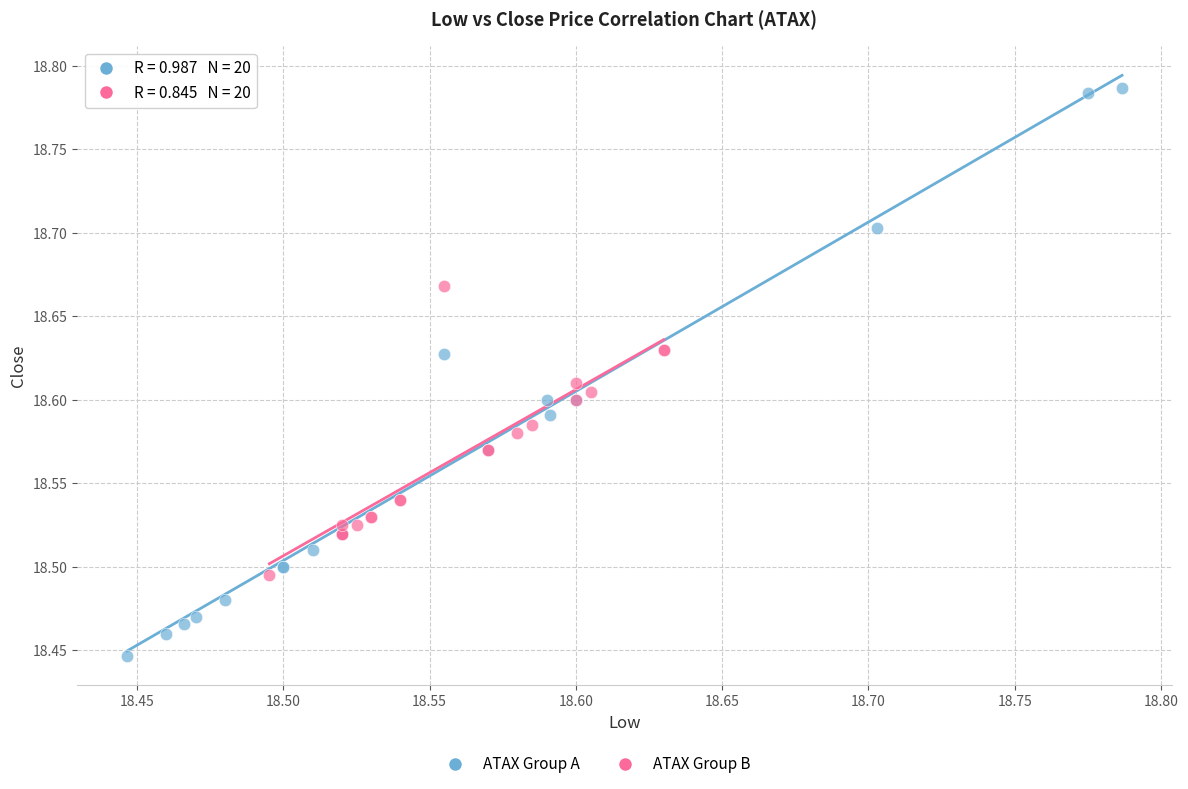

Which series reaches the minimum Y coordinate?

ATAX Group A